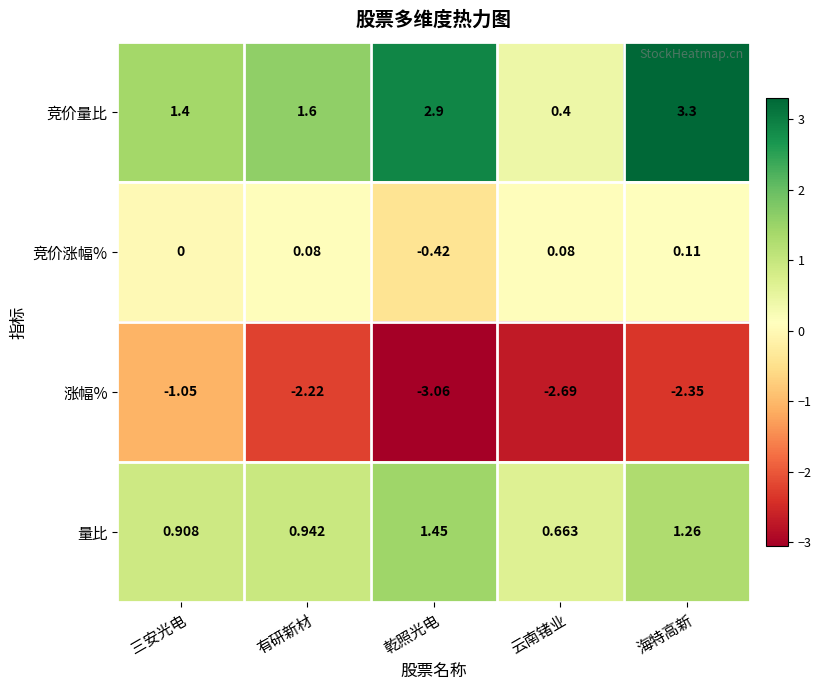

Which series has the largest total across all categories?

竞价量比